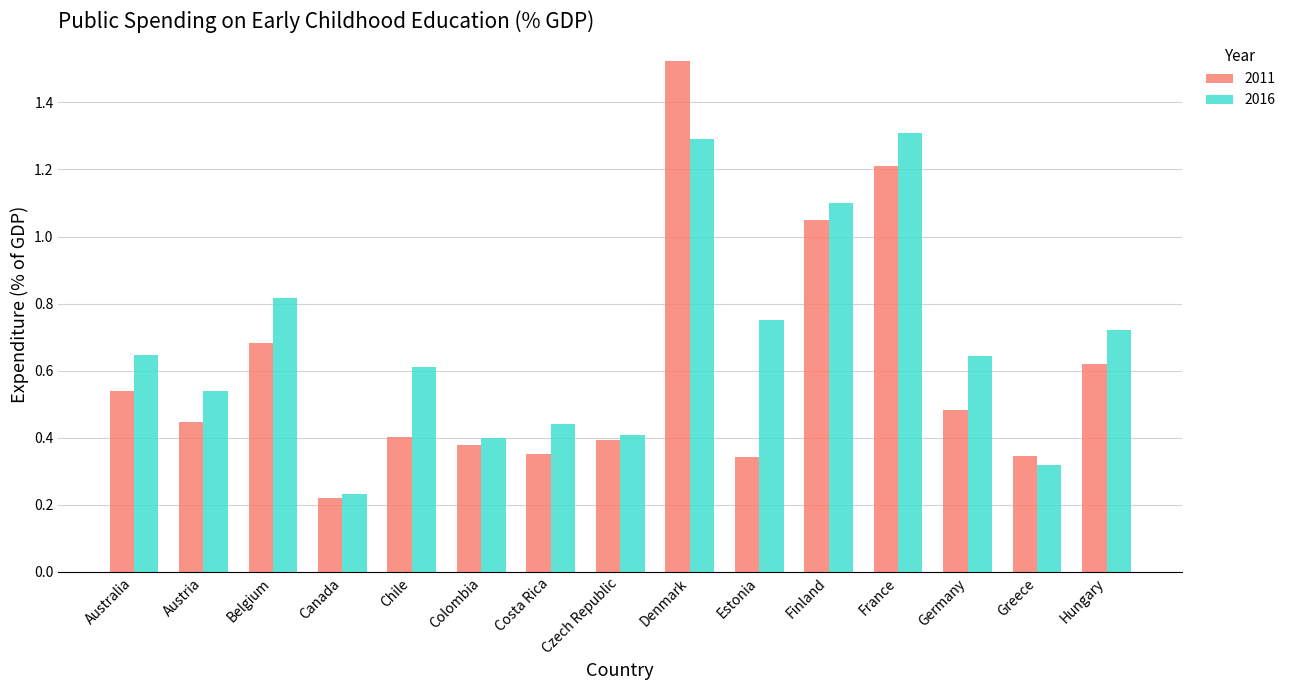

What is the difference between the second highest and minimum values in the 2016 series?

1.1